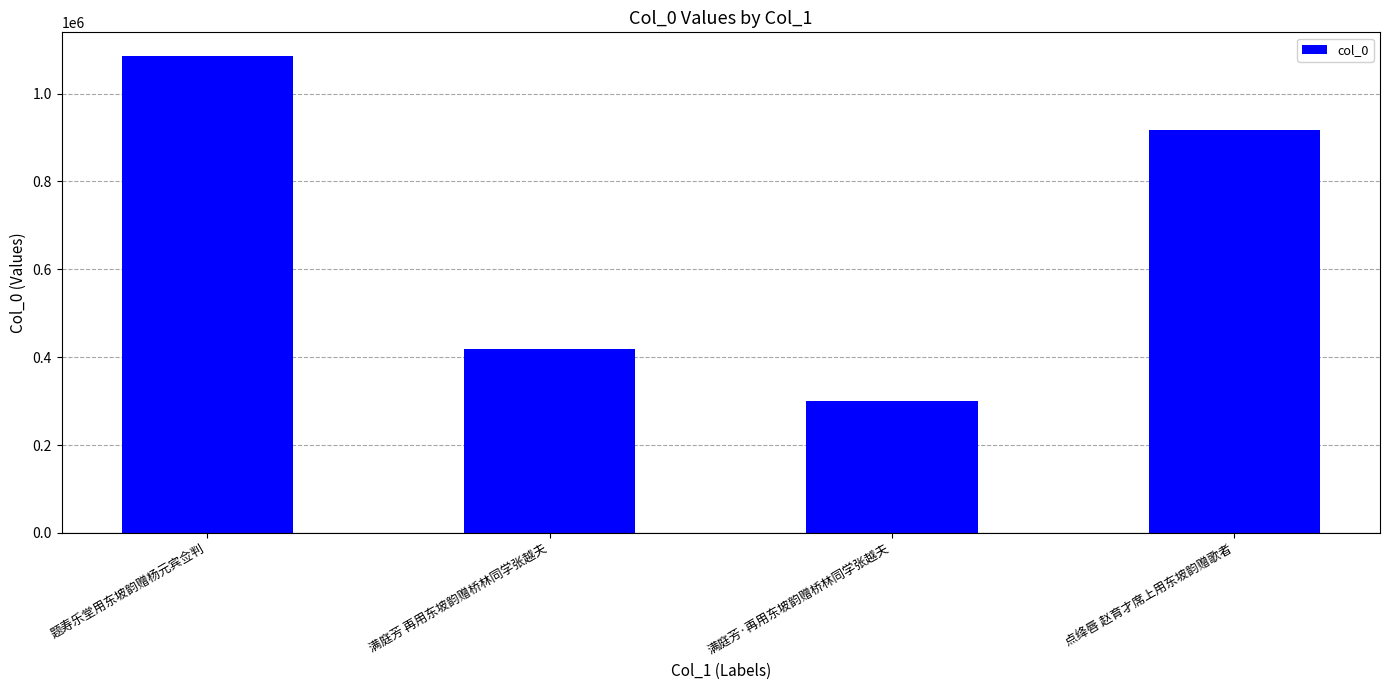

How many values are between 417617 and 1084941?

3